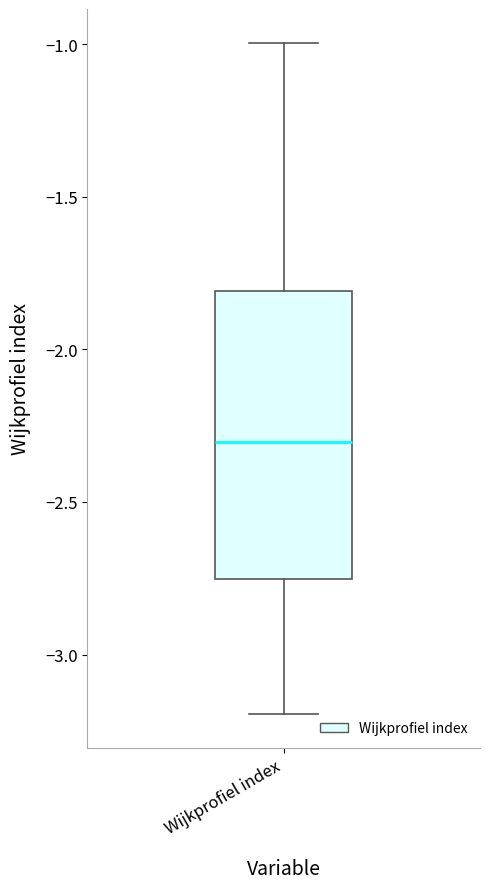

Where does the median line of the box for Wijkprofiel index sit on the y-axis? The values are not printed on the chart, so give them approximately, as read against the axis.

-2.30